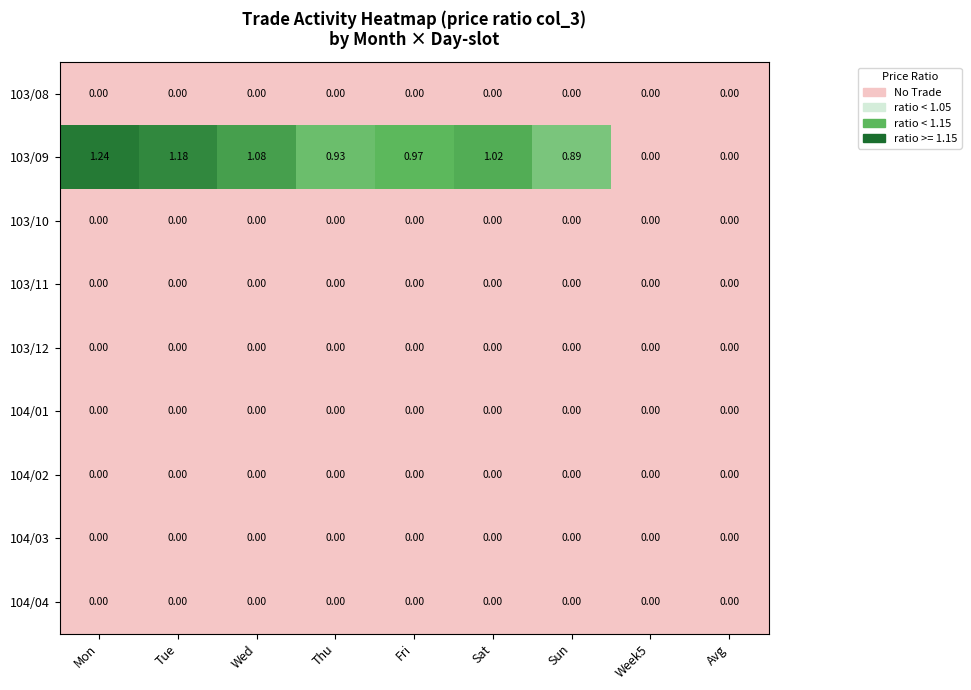

Which category has the highest value in the 103/09 series?

Mon